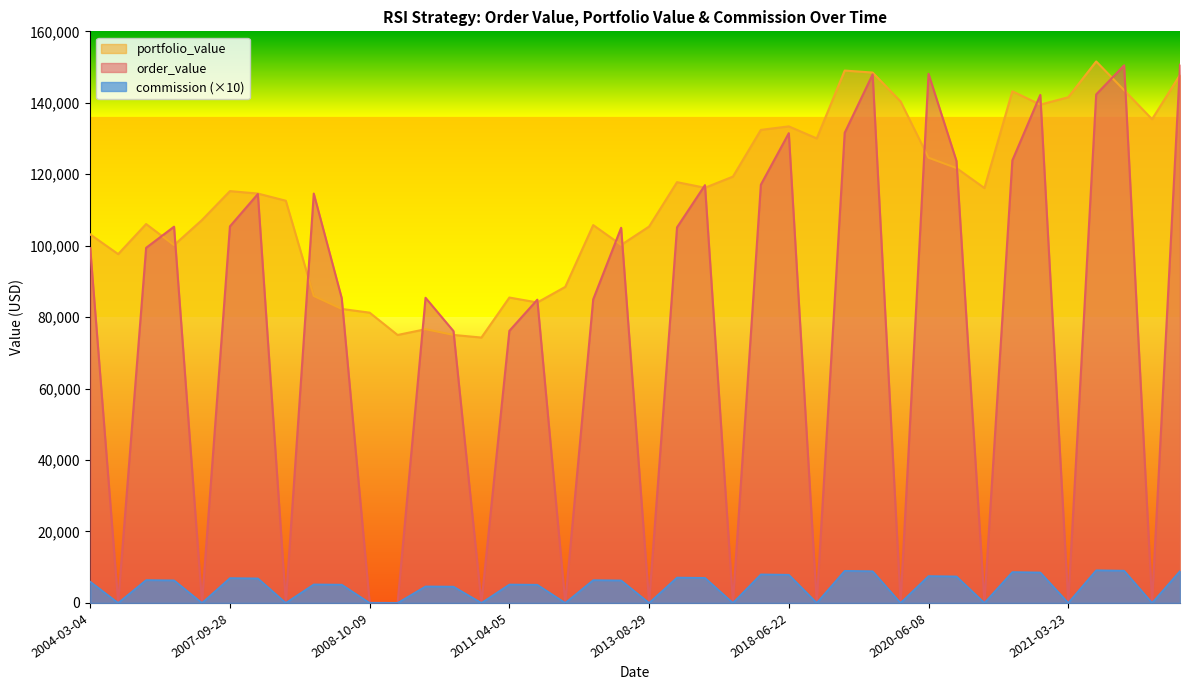

The portfolio_value series shows 18966.8 at 2008-08-07. True or false?

False